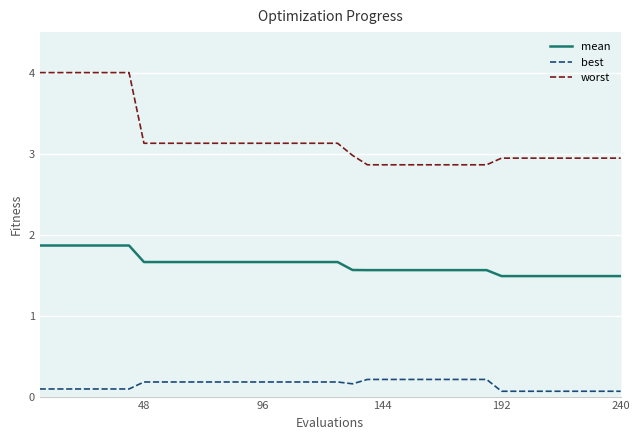

Is this an area chart (filled region under the line)?

No